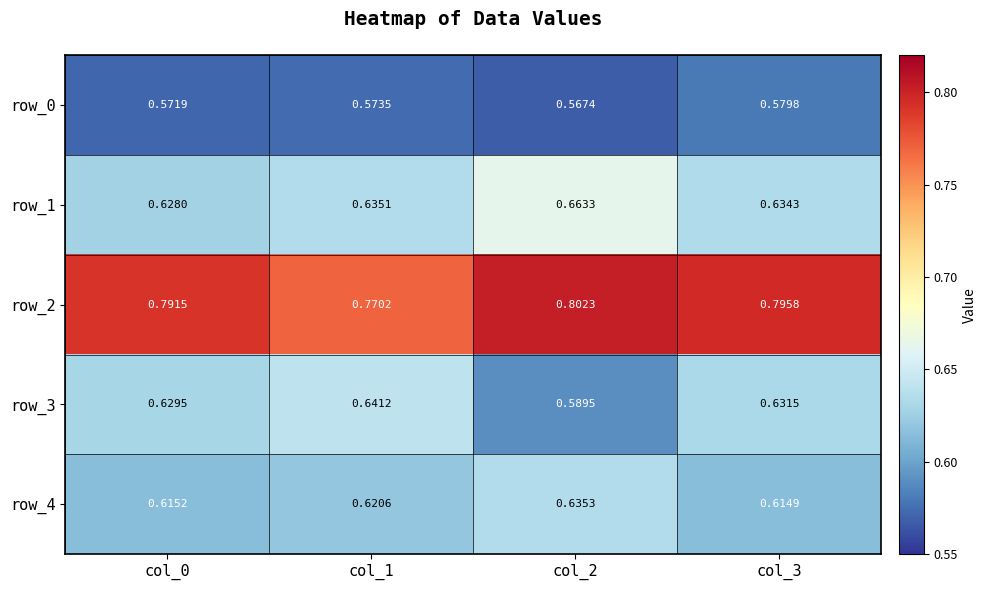

At how many categories does at least one series exceed 0?

4